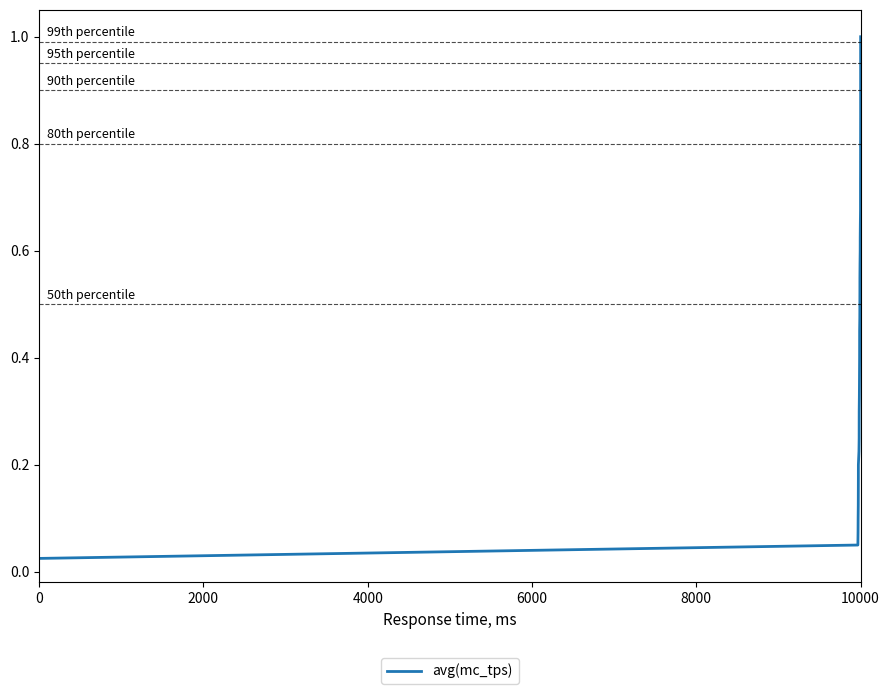

What is the difference between the second highest and second lowest values?

0.9